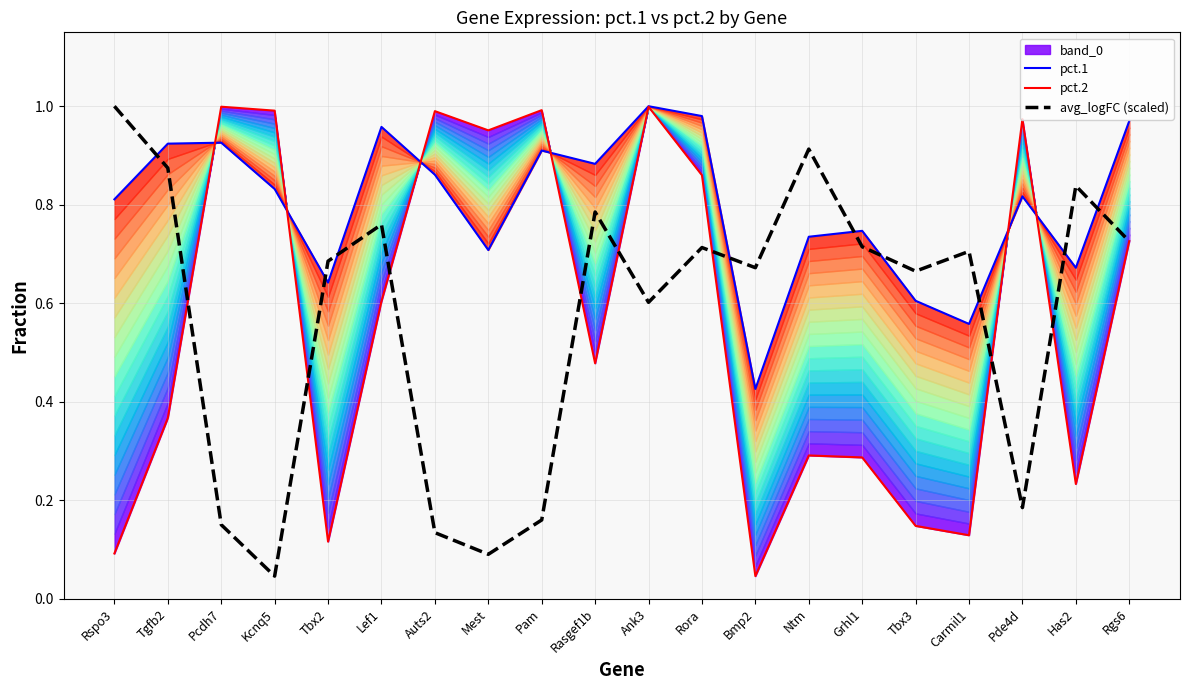

Between Lef1 and Pam, which is larger?

Lef1